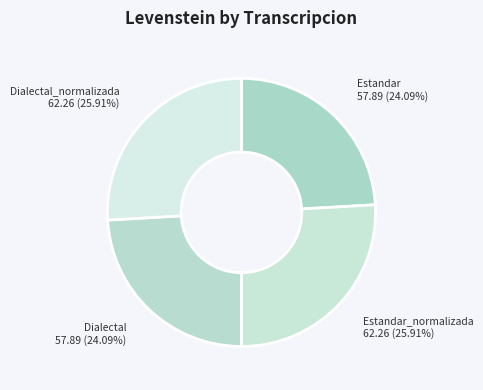

What is the largest slice in the pie chart?

Estandar_normalizada